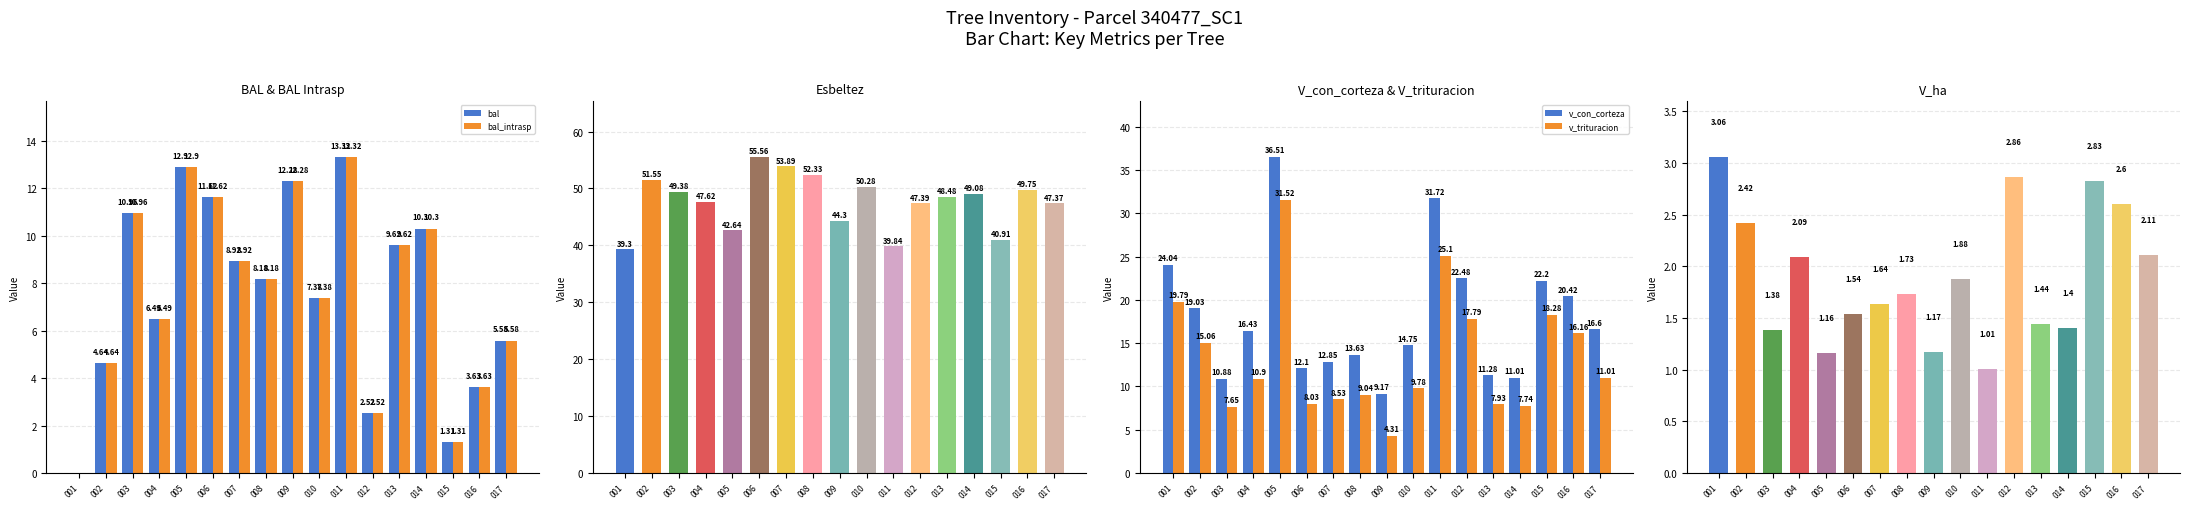

The esbeltez series shows 74.0 at 004. True or false?

False